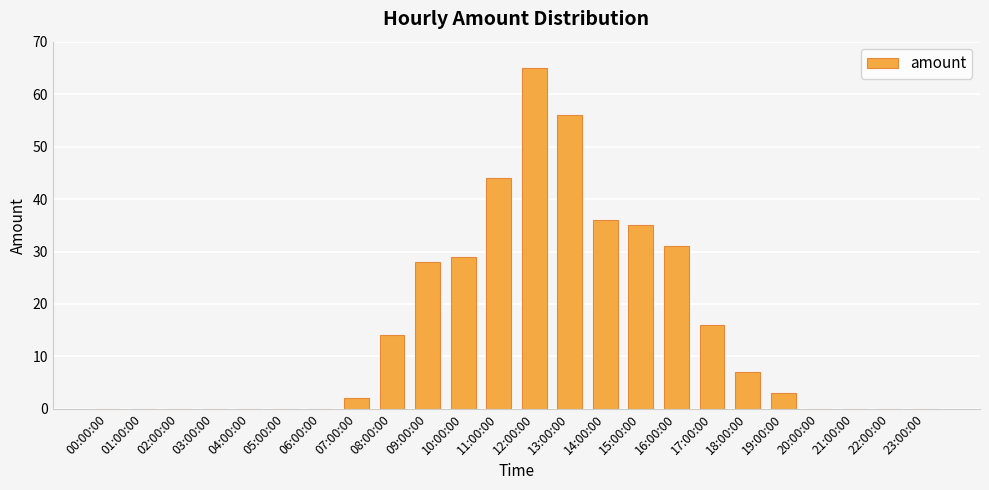

What is the greatest value displayed?

65